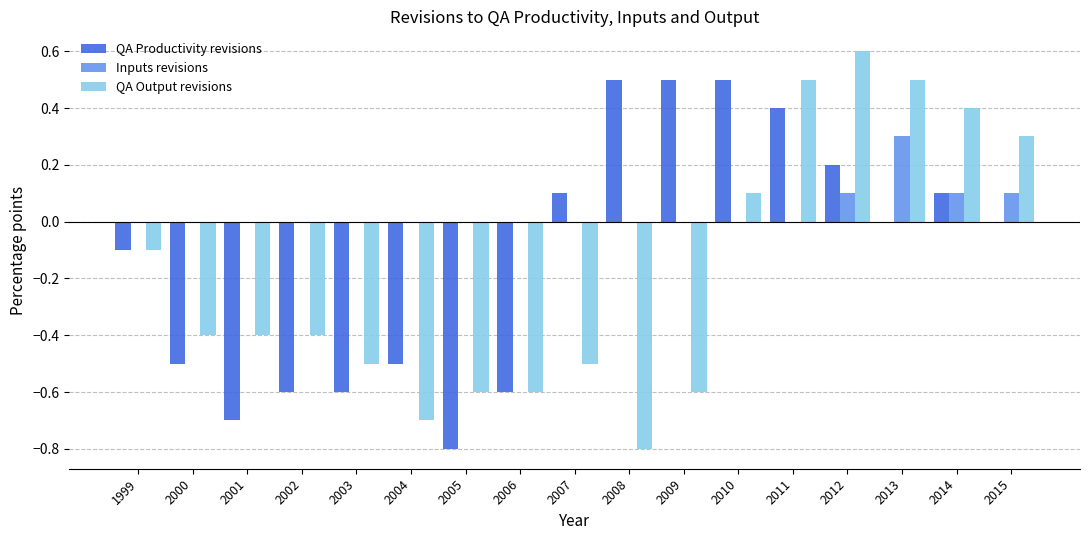

What is the greatest value displayed?

0.6